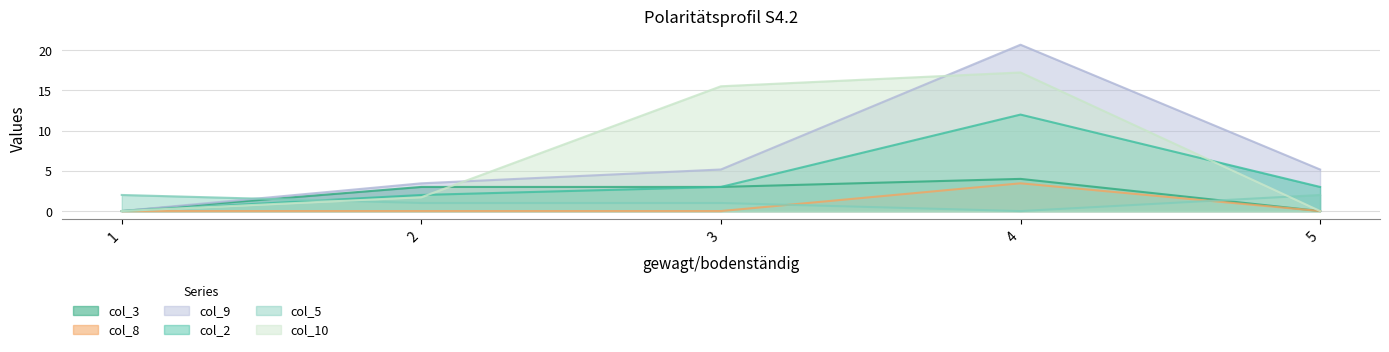

True or false: col_5 and col_3 cross at least once.

True